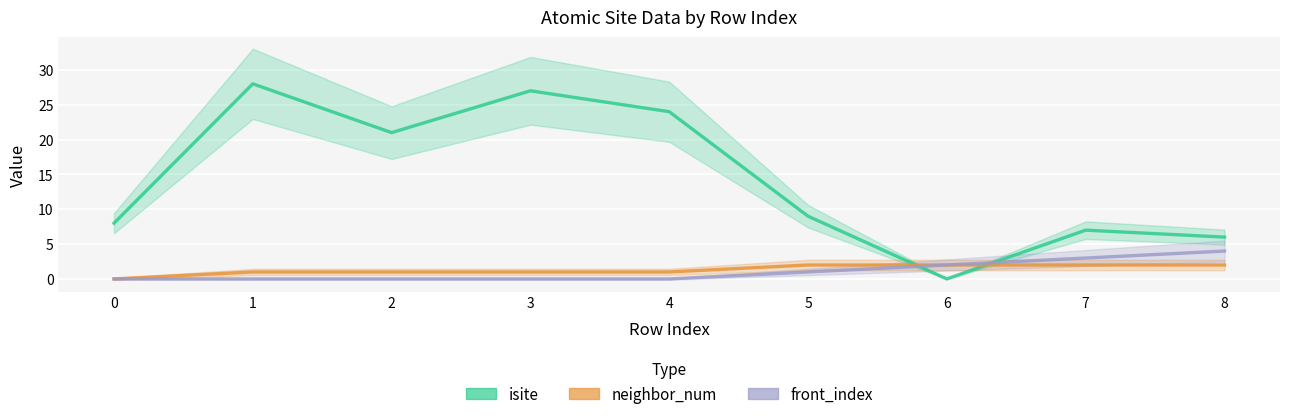

Is it true that neighbor_num equals 2 at 1?

False